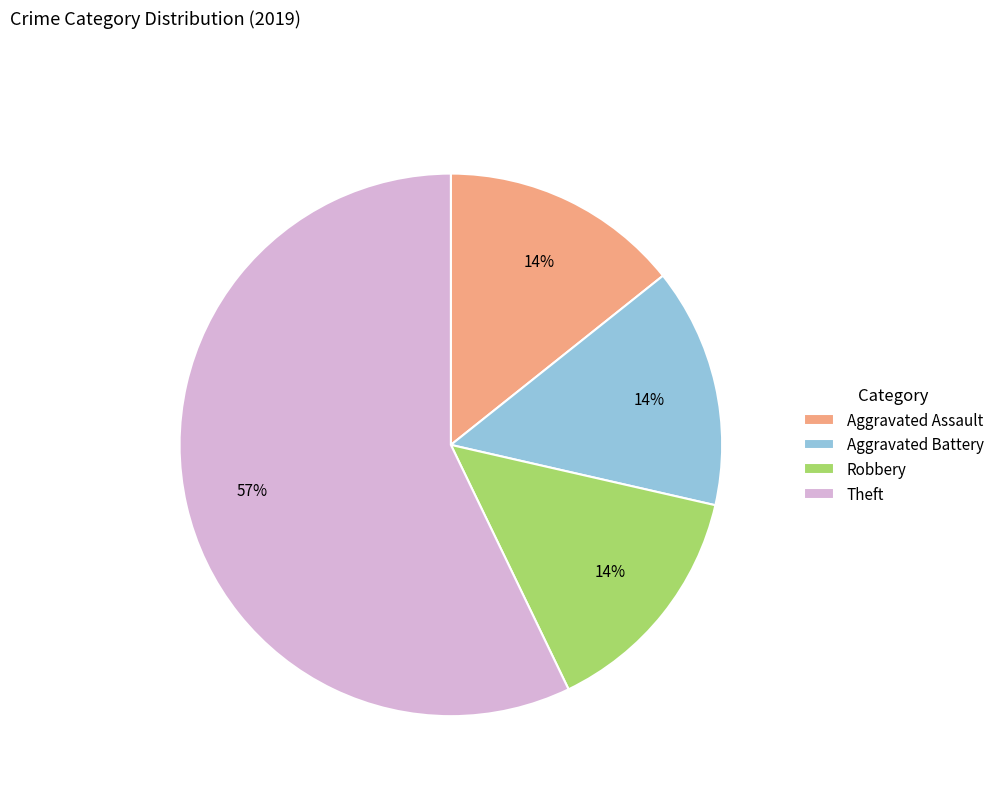

Which slice represents more than half of the pie?

Theft